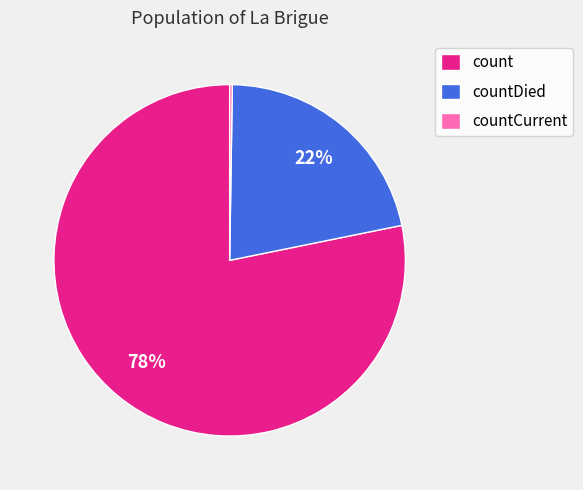

To the nearest percent, what is the difference between the largest and smallest slice percentages?

78%